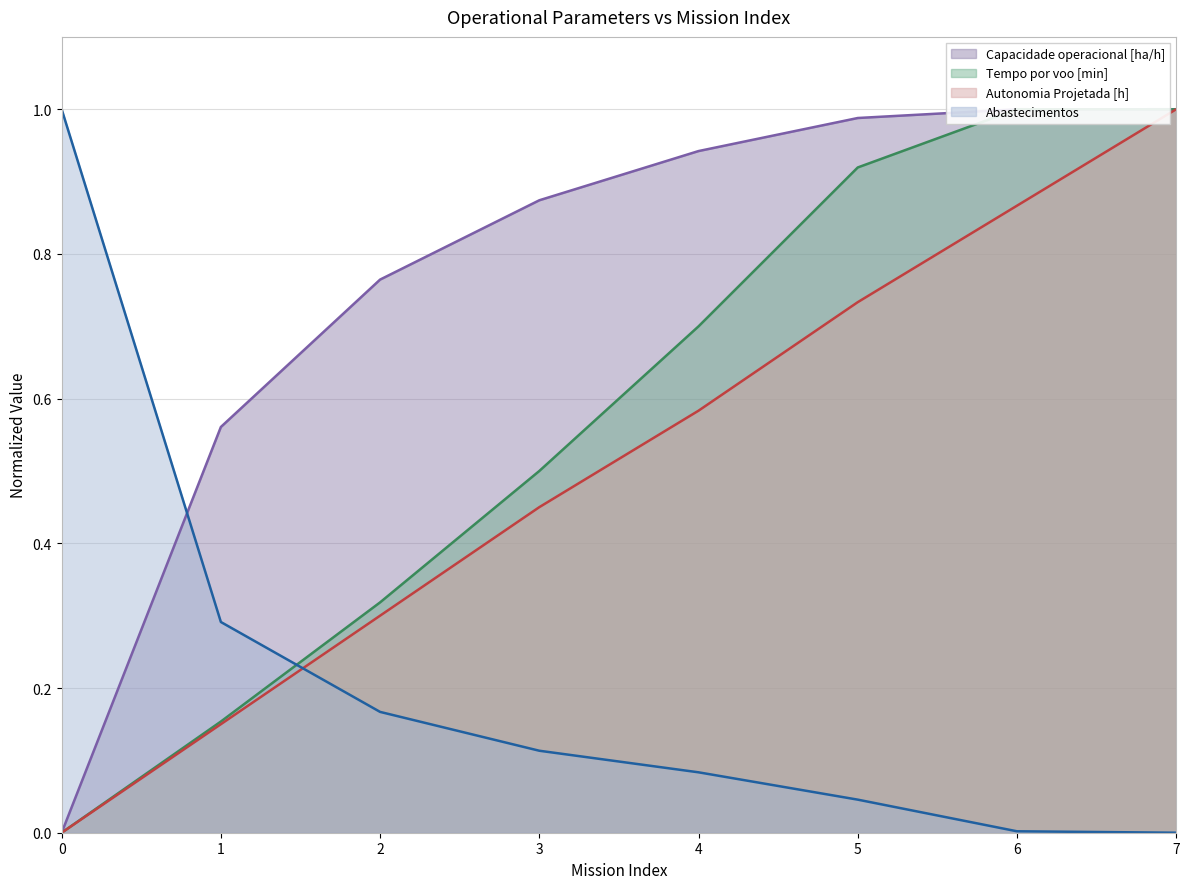

List the series in order of their peak value, highest first.

Capacidade operacional [ha/h], Tempo por voo [min], Autonomia Projetada [h], Abastecimentos